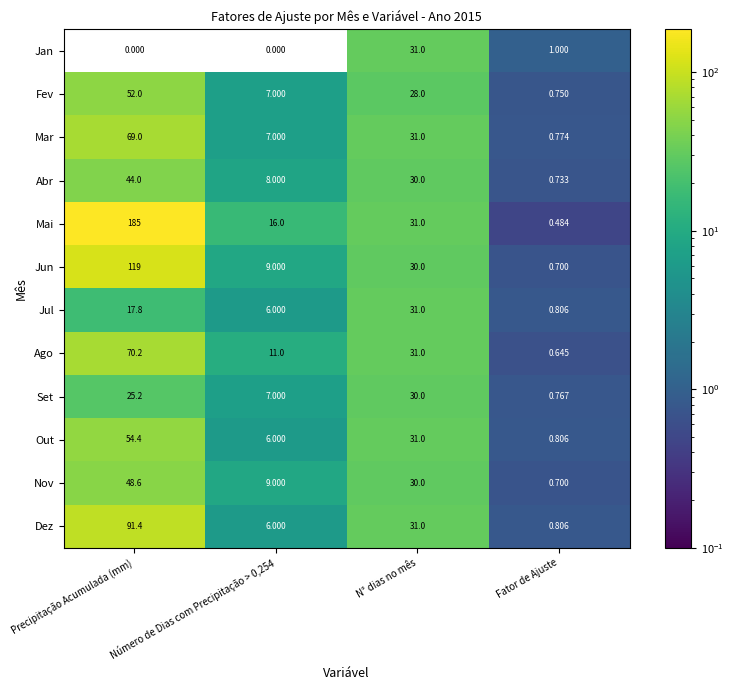

At which label is Mai closest to 92?

N° dias no mês